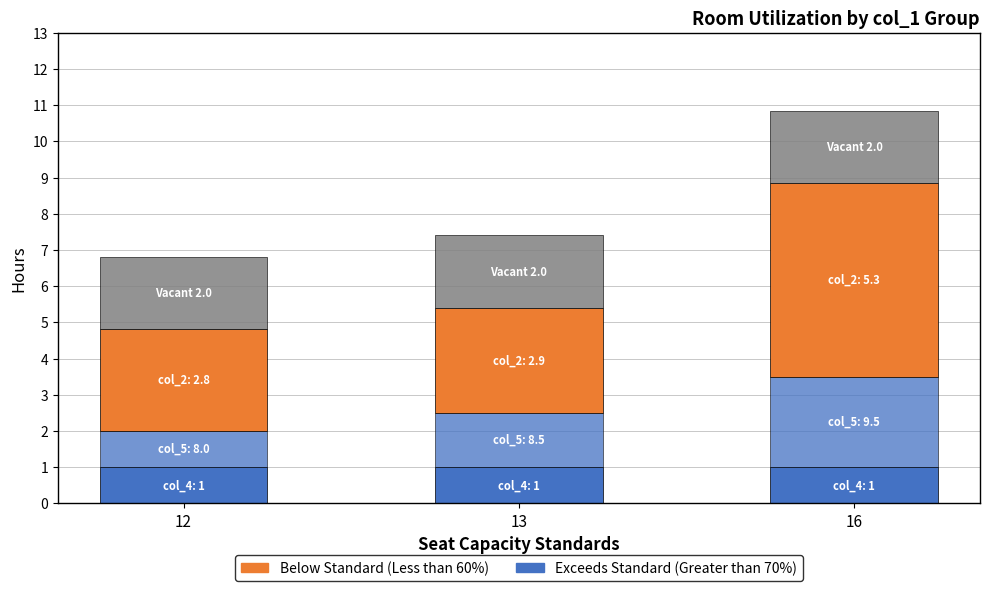

The value of col_4 (Base) at 16 is 1.0. True or false?

True